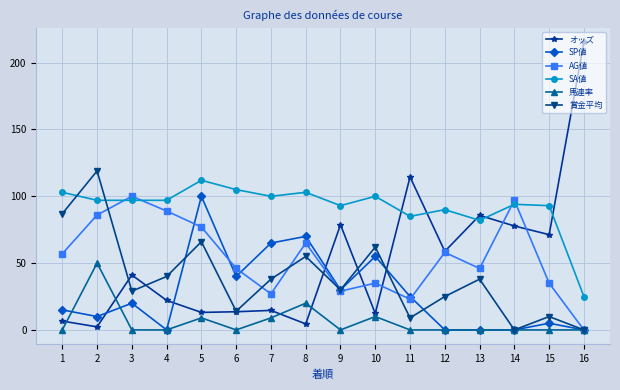

How many intersections are there between 馬連率 and オッズ?

4